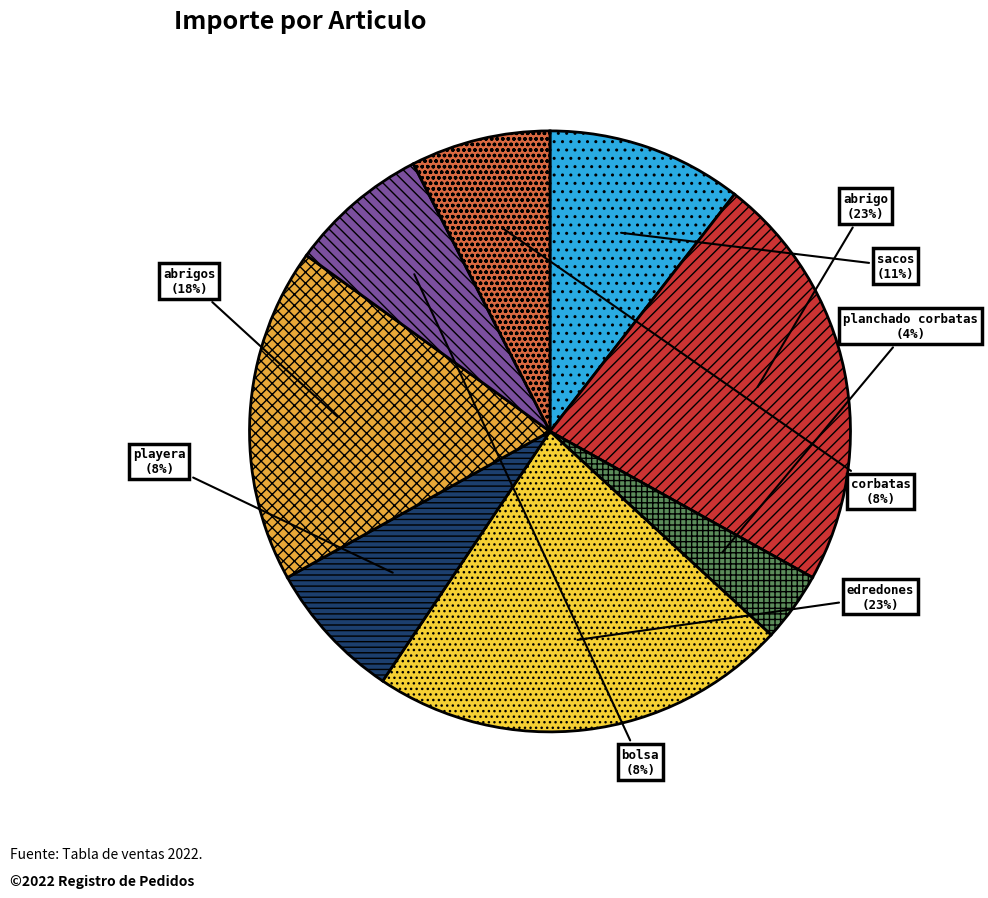

How many slices are in this pie chart?

8